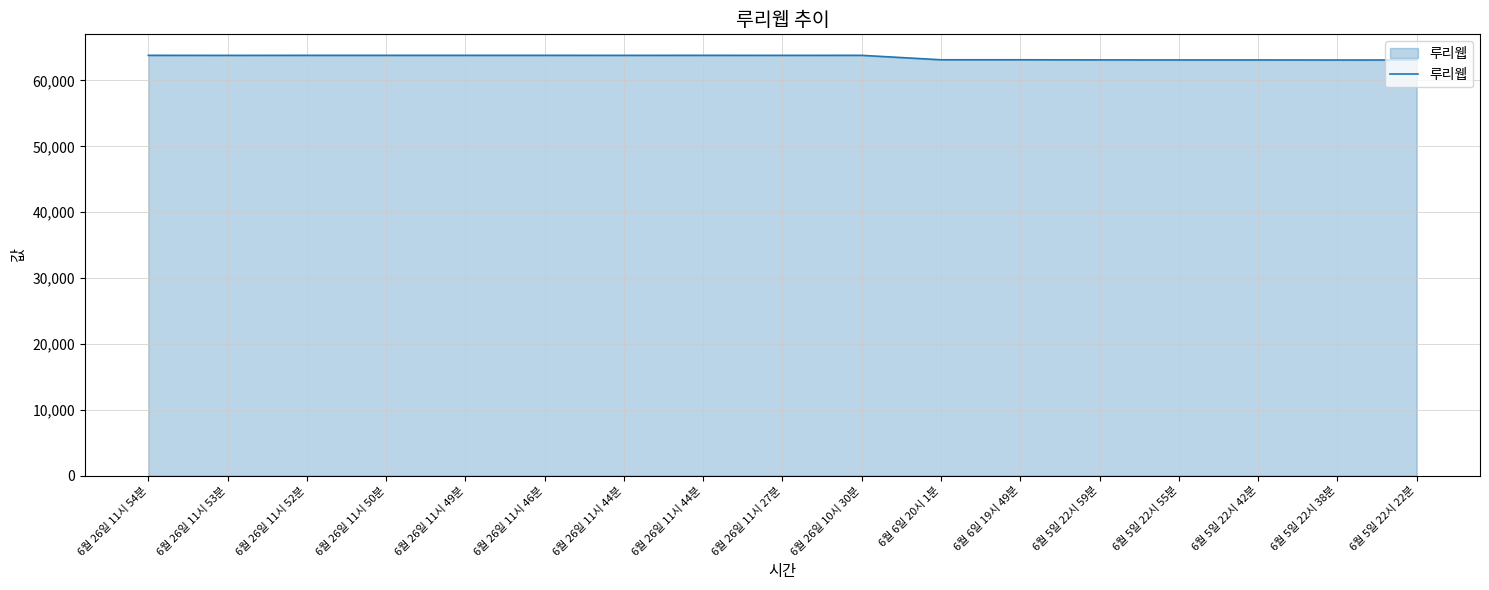

Count the number of categories in the chart.

17